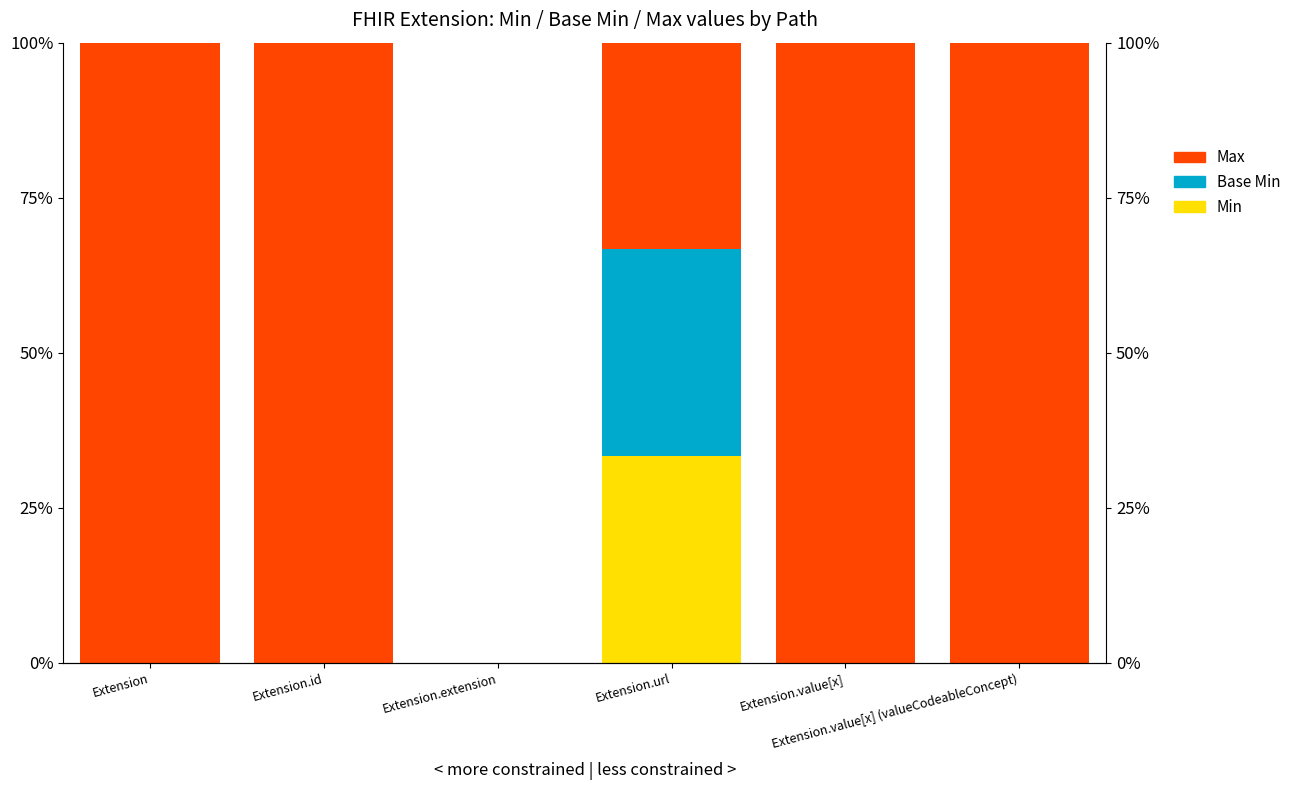

Reading left to right, extract all data points from this chart.

Min: Extension=0.0	Extension.id=0.0	Extension.extension=0.0	Extension.url=33.3	Extension.value[x]=0.0	Extension.value[x] (valueCodeableConcept)=0.0
Base Min: Extension=0.0	Extension.id=0.0	Extension.extension=0.0	Extension.url=33.3	Extension.value[x]=0.0	Extension.value[x] (valueCodeableConcept)=0.0
Max: Extension=100.0	Extension.id=100.0	Extension.extension=0.0	Extension.url=33.3	Extension.value[x]=100.0	Extension.value[x] (valueCodeableConcept)=100.0